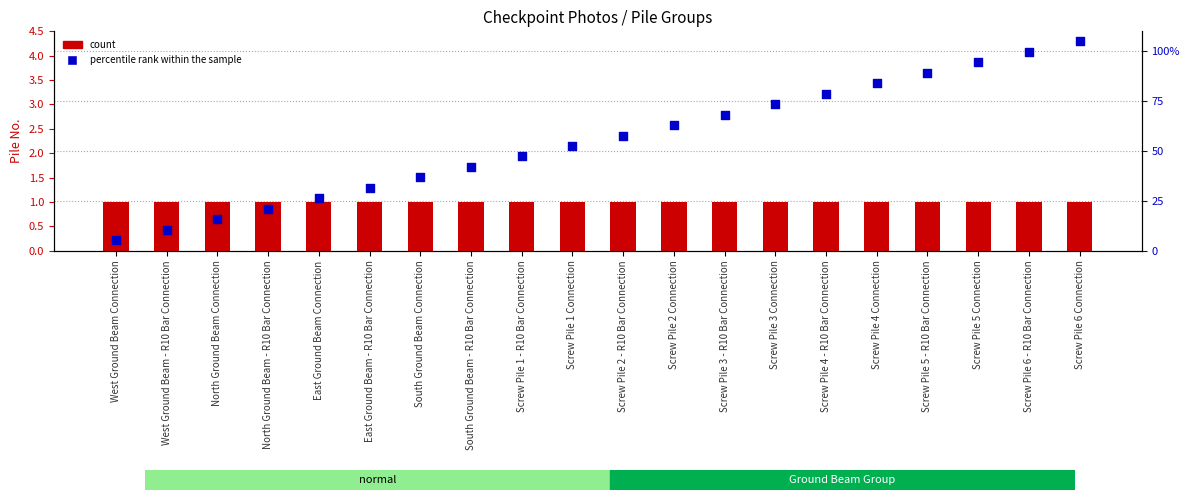

At how many categories does at least one series exceed 0?

20